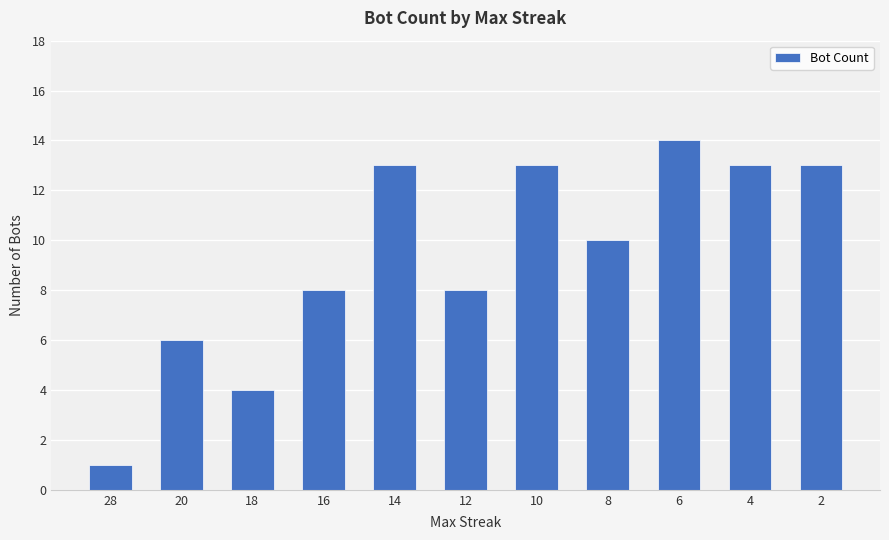

How many bars are there in total?

11